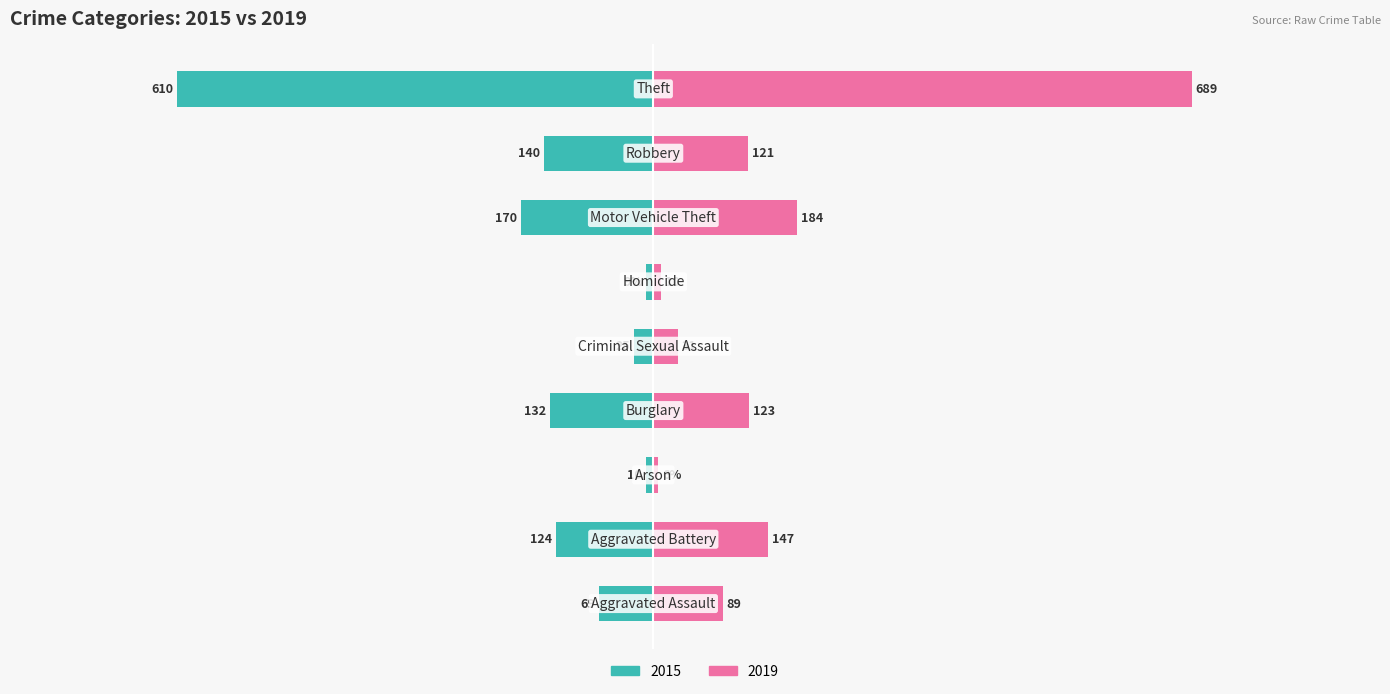

At which label is 2015 closest to -309?

Motor Vehicle Theft